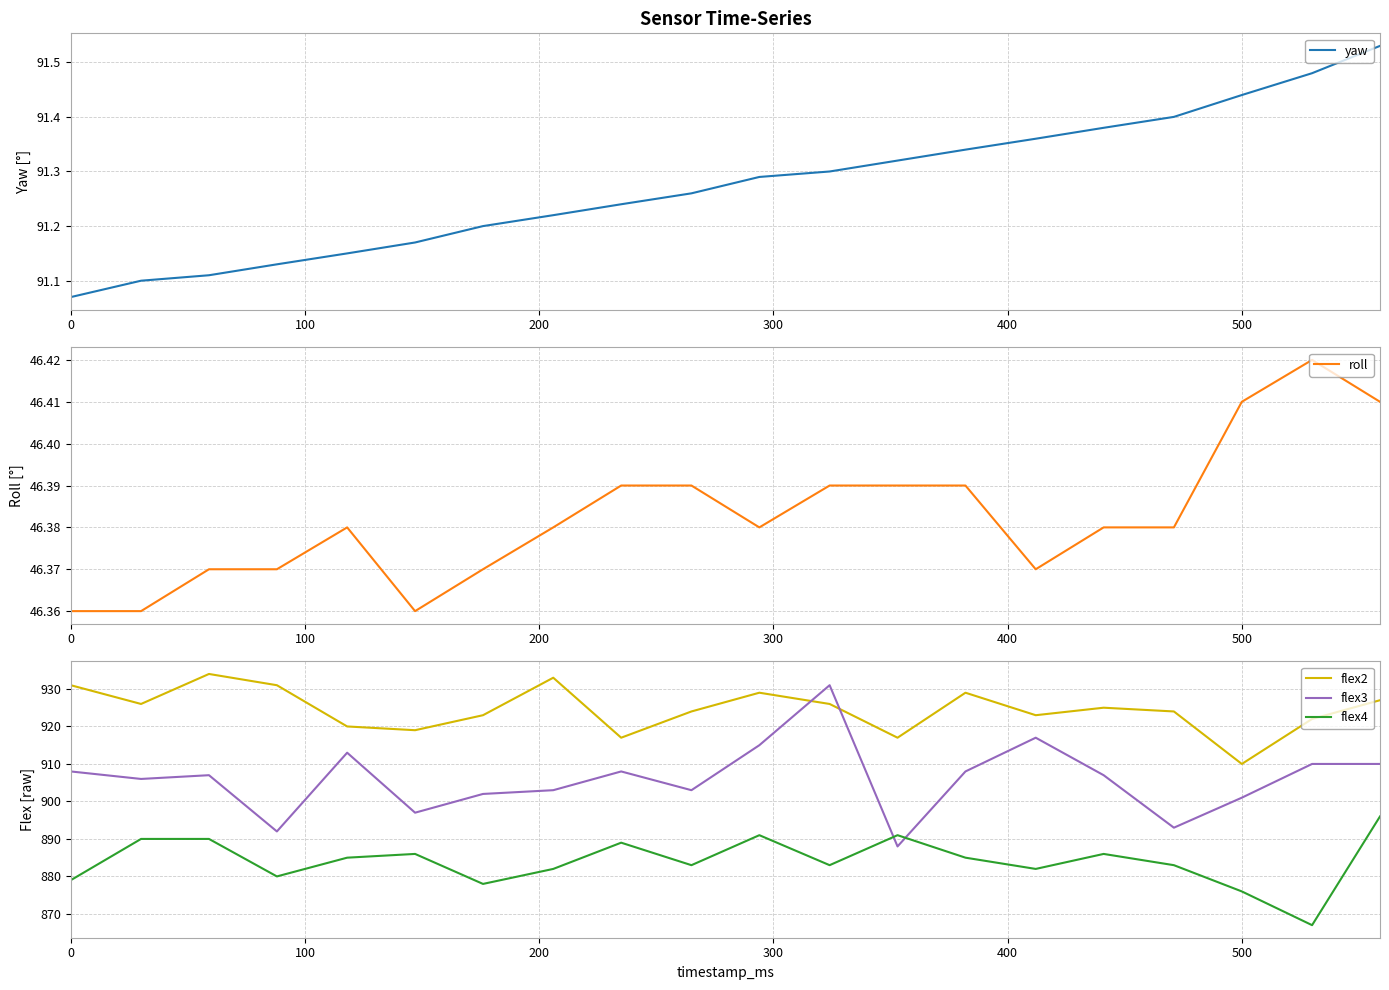

How many times do flex2 and flex3 cross each other?

2